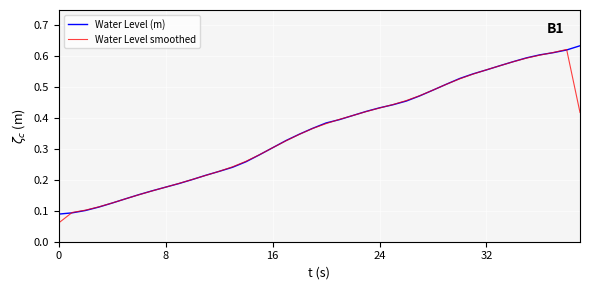

Which series has the widest spread of values?

Water Level smoothed